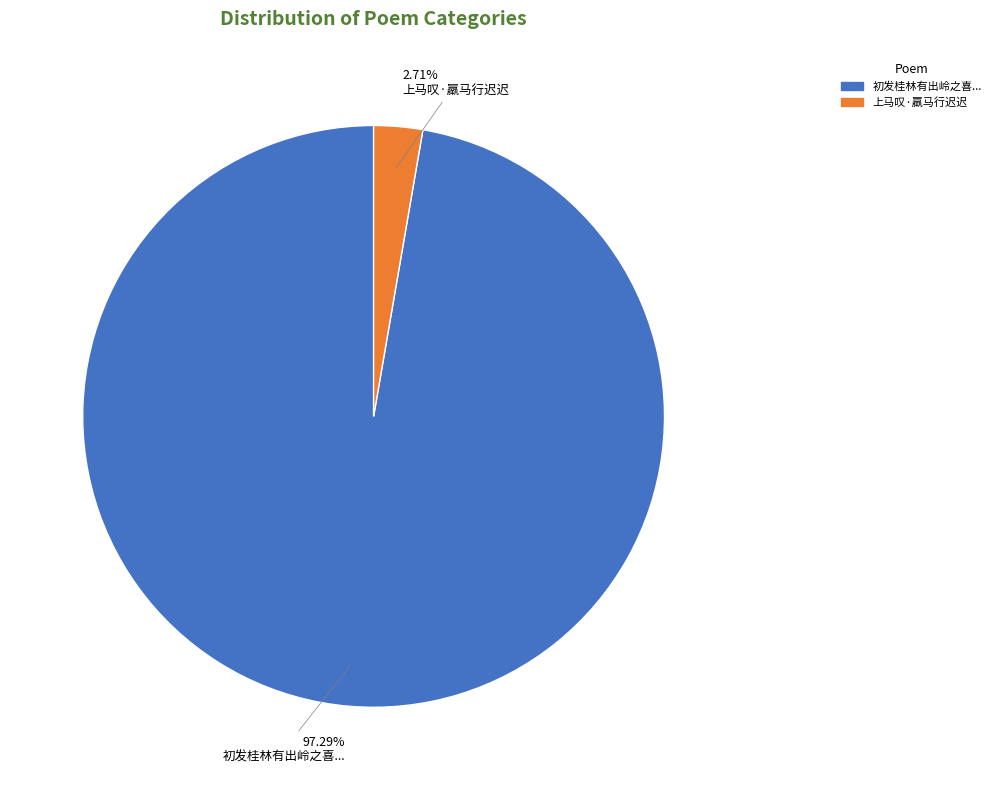

Does any single category account for the majority?

Yes